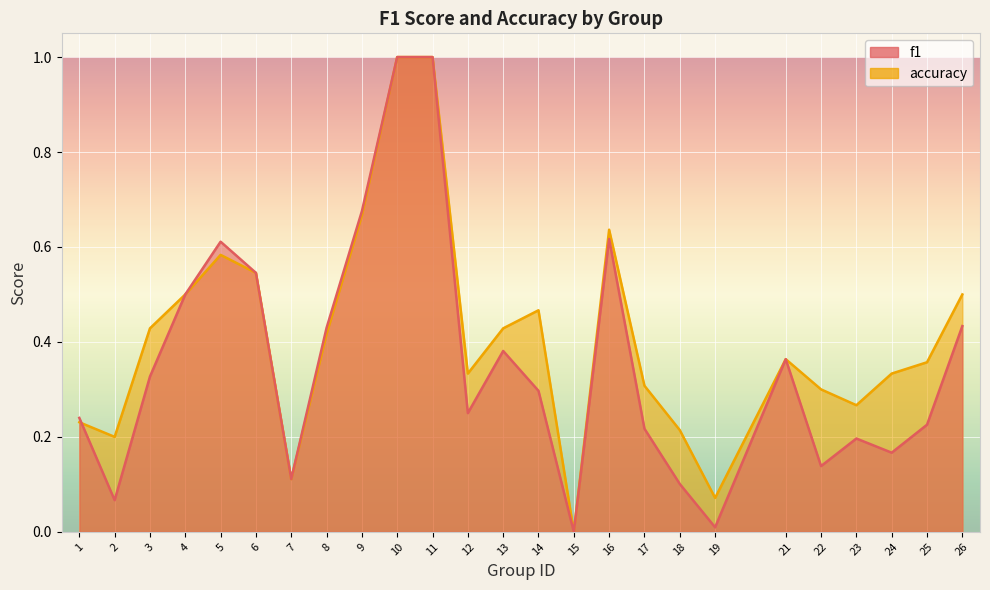

Which series has the largest range (max minus min)?

f1